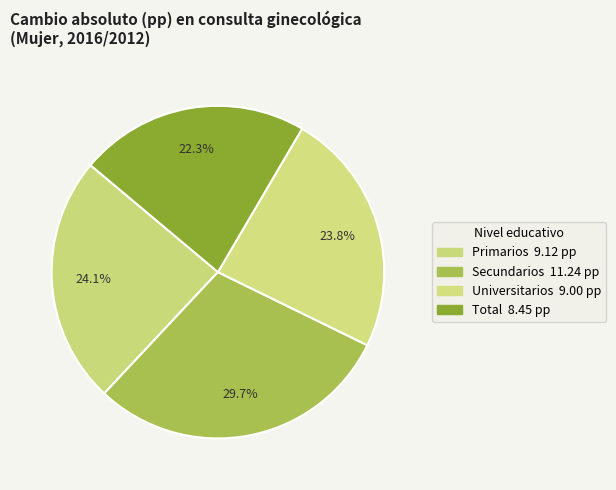

Is it true that Primarios is 24% of the pie?

True